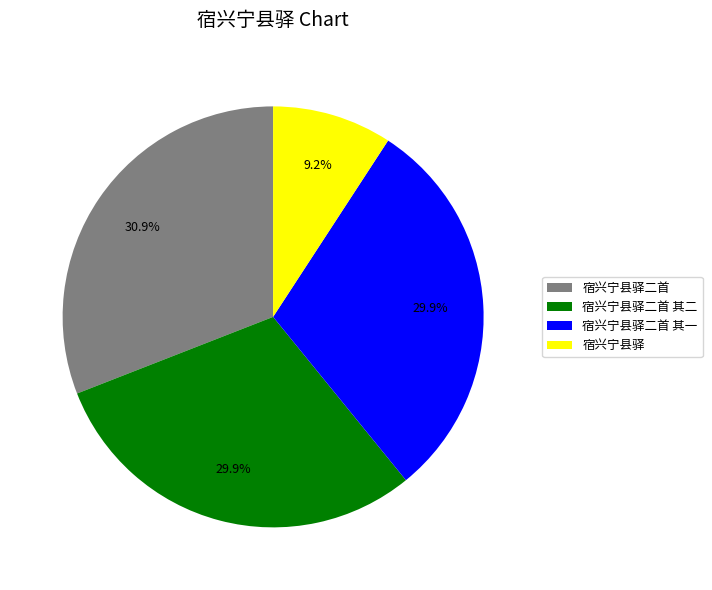

What is the smallest slice in the pie chart?

宿兴宁县驿